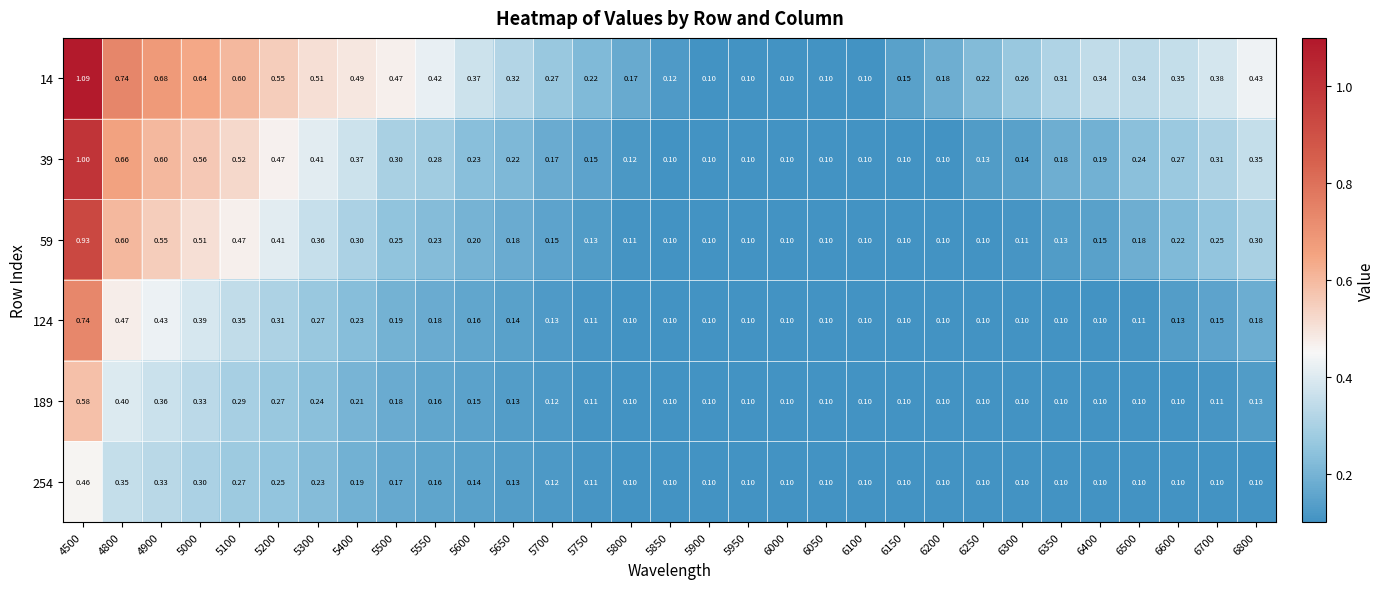

Is the value of 14 at 5750 greater than the value of 39 at 5400?

No